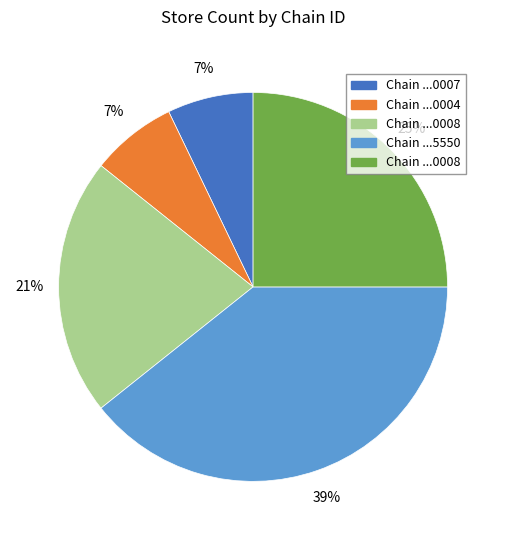

How many slices are in this pie chart?

5